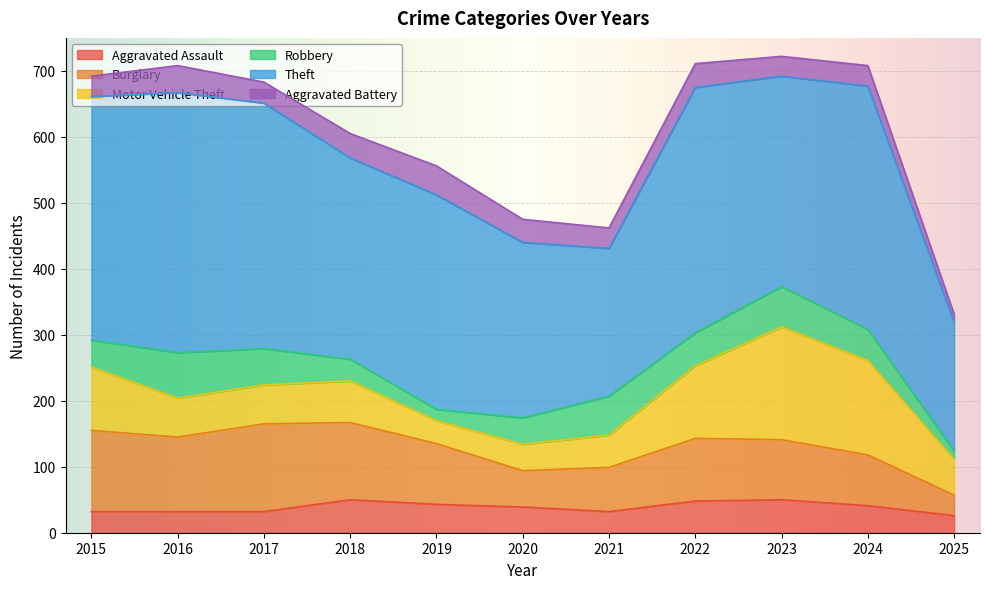

Is the value of Robbery at 2023 greater than the value of Motor Vehicle Theft at 2019?

Yes